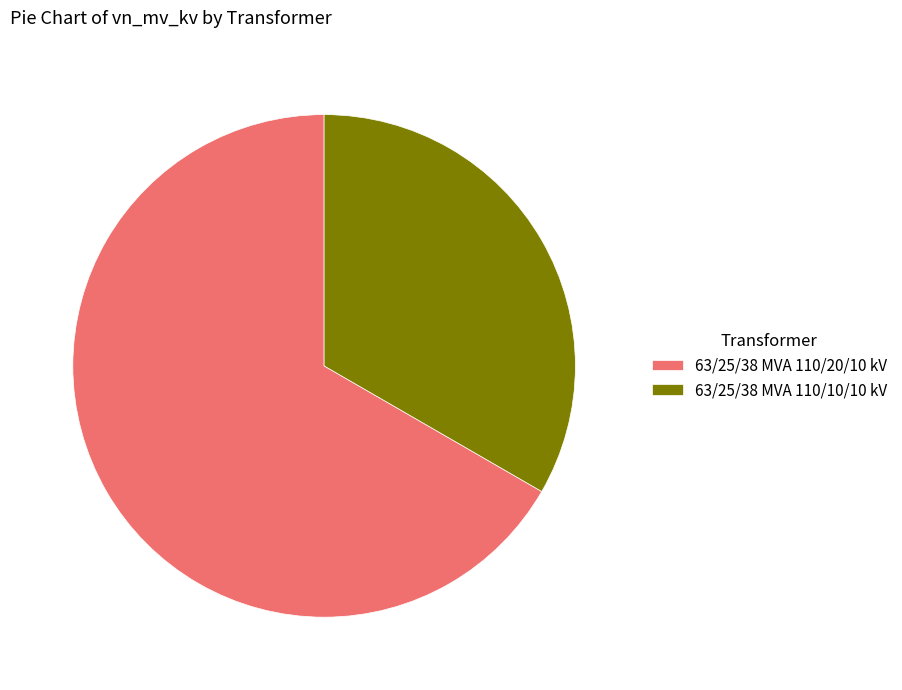

Do 63/25/38 MVA 110/10/10 kV and 63/25/38 MVA 110/20/10 kV together represent more than half of the pie?

Yes